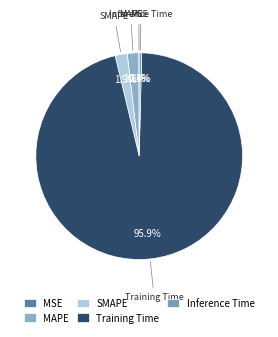

Is the sum of MAPE and Inference Time greater than half?

No